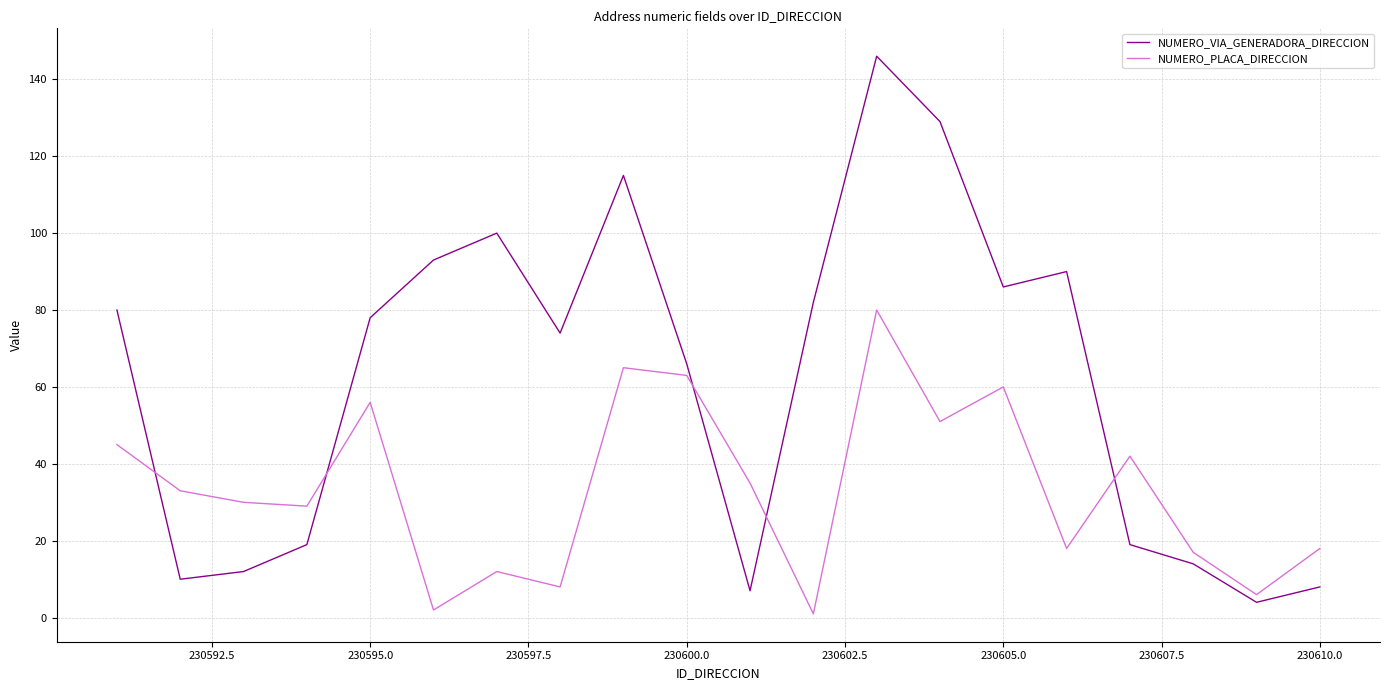

Rank the series by their maximum value, from lowest to highest.

NUMERO_PLACA_DIRECCION, NUMERO_VIA_GENERADORA_DIRECCION